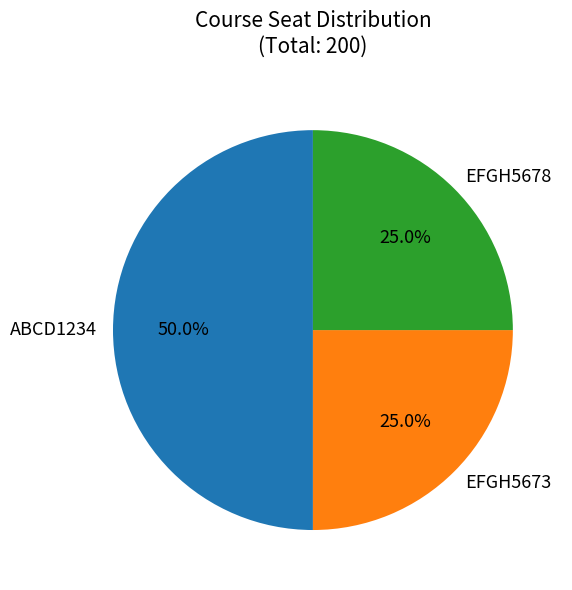

Between EFGH5673 and ABCD1234, which is larger?

ABCD1234